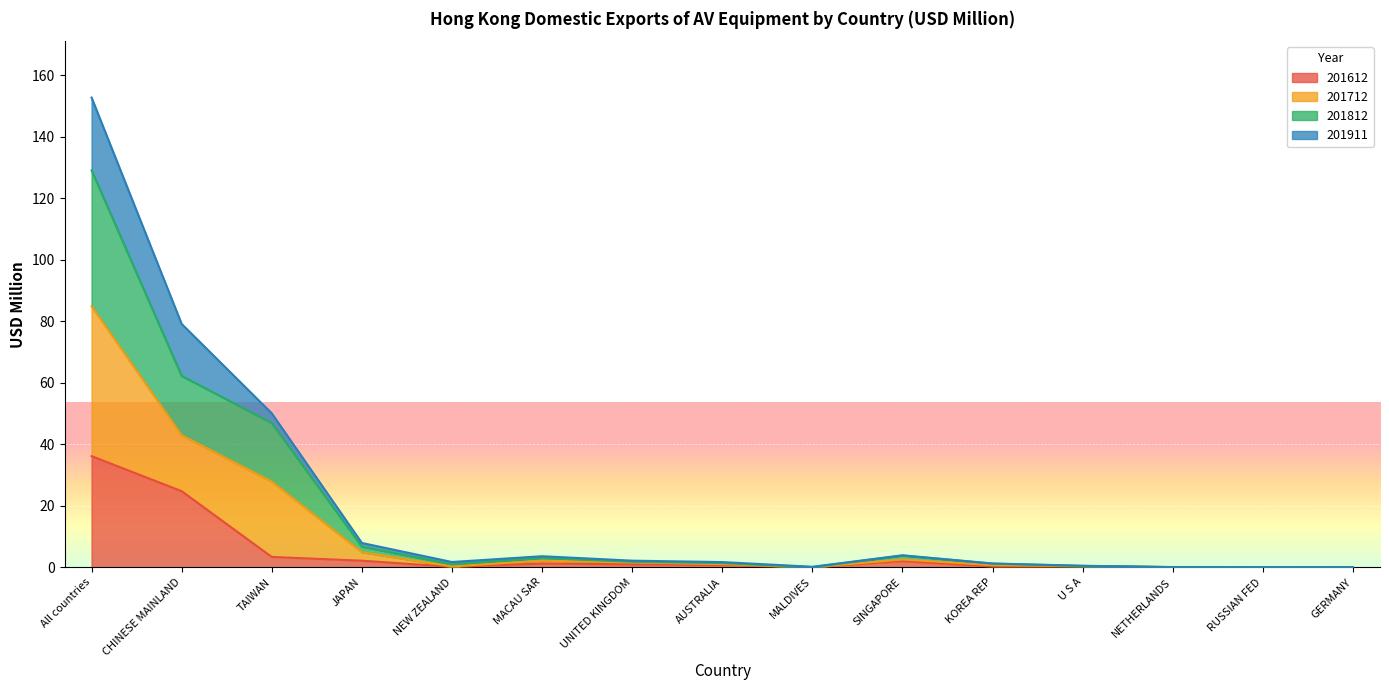

What is the highest value of the 201612 series?

36.1